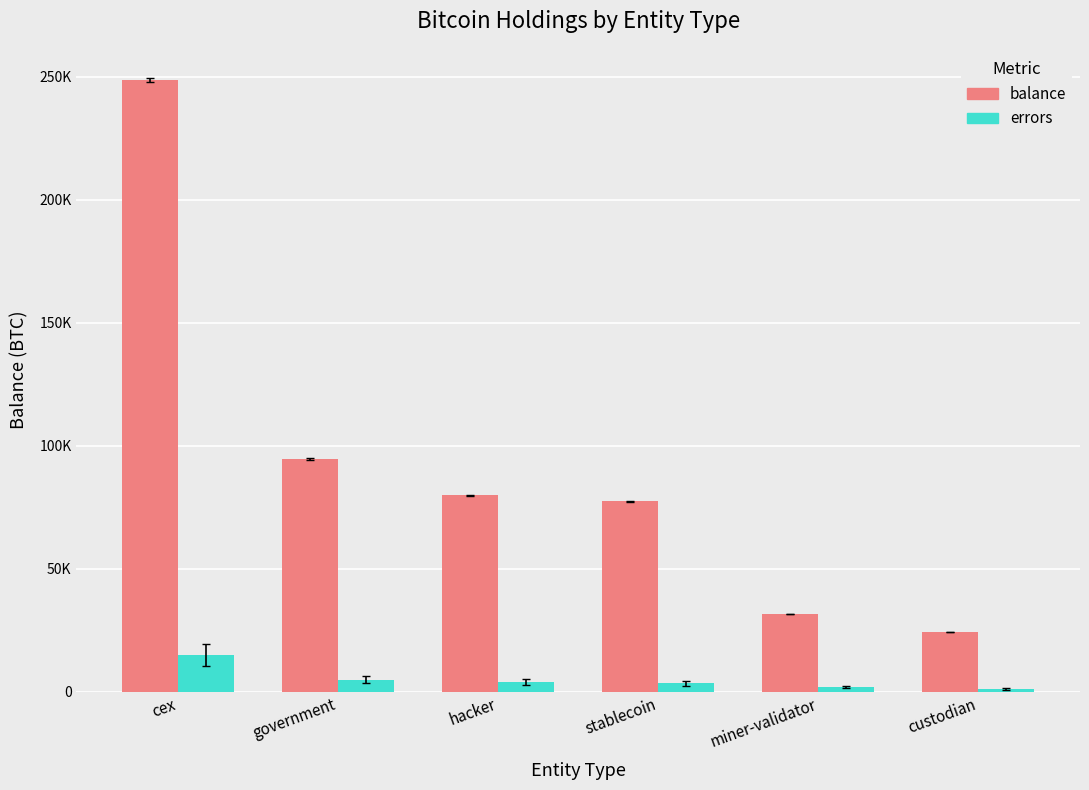

Is the value of errors at custodian greater than the value of balance at cex?

No